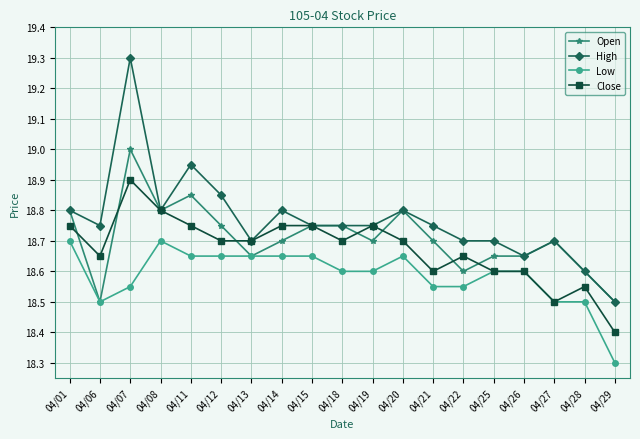

List the series in order of their overall mean, lowest first.

Low, Close, Open, High